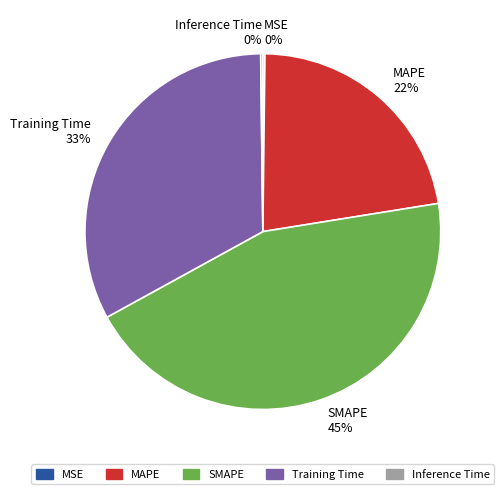

To the nearest percent, what is the average slice percentage?

20%